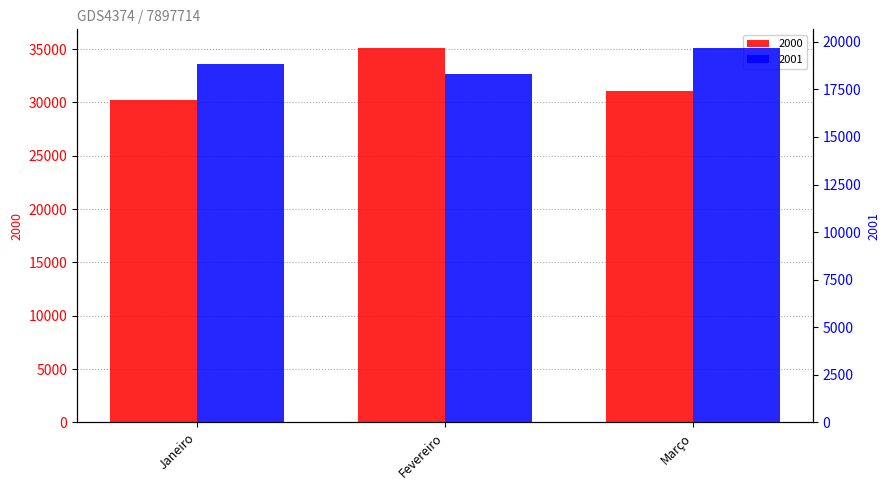

What is the label of the 3rd bar from the right?

Janeiro